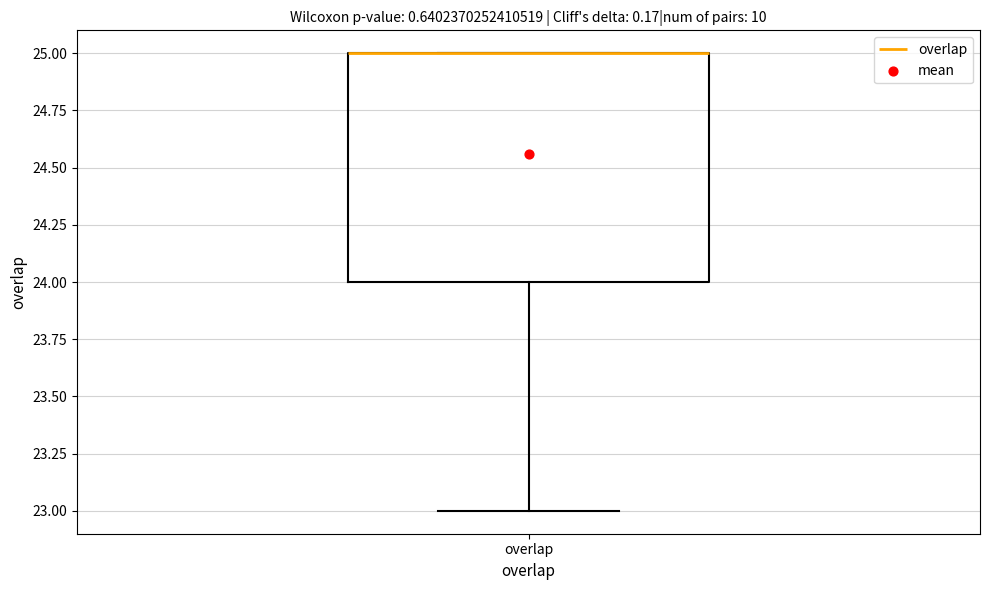

Read this box plot against the y-axis: the position of the median line, the range covered by the box, and the ends of both whiskers. The values are not printed on the chart, so give them approximately, as read against the axis.

median 25 (drawn on the box's upper edge), box 24 to 25, whiskers 23 to 25